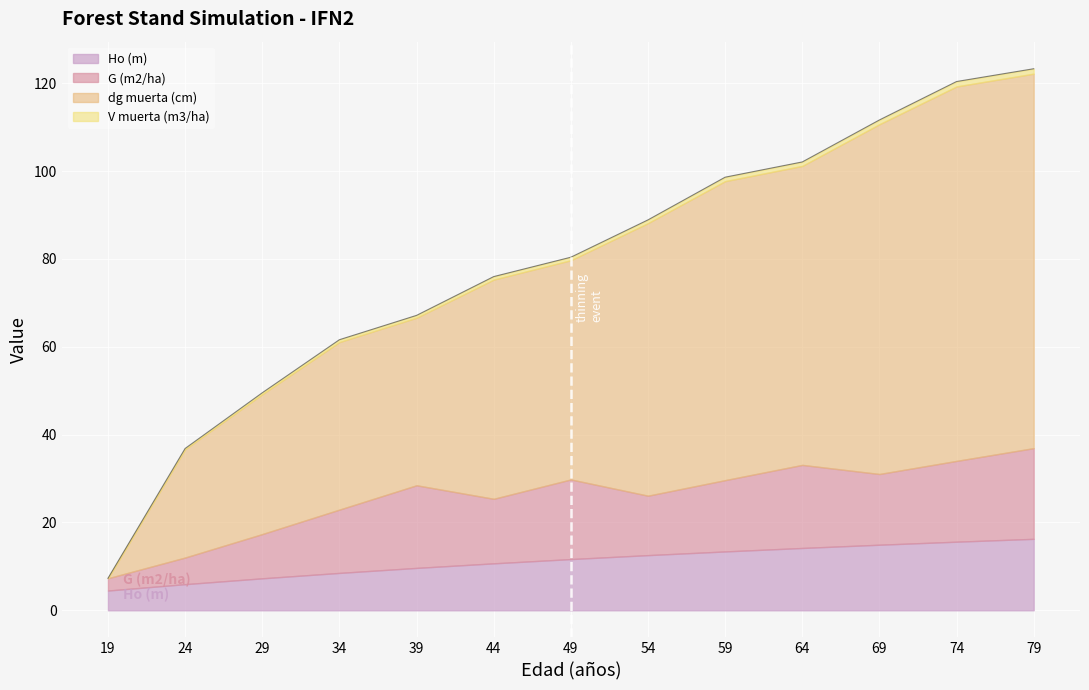

At which category is the sum across all series the highest?

79